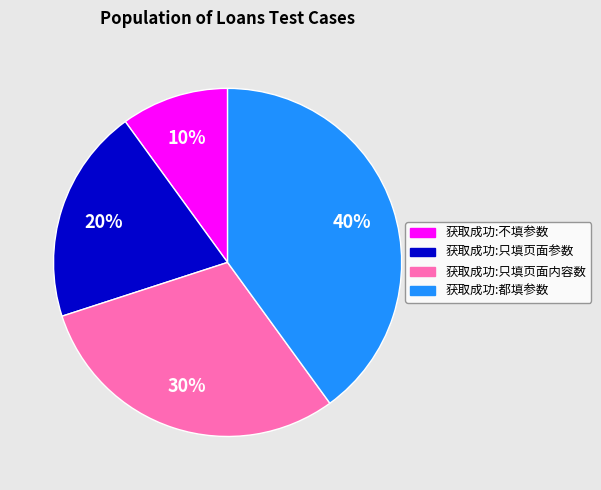

True or false: 获取成功:只填页面参数 accounts for 20% of the total.

True